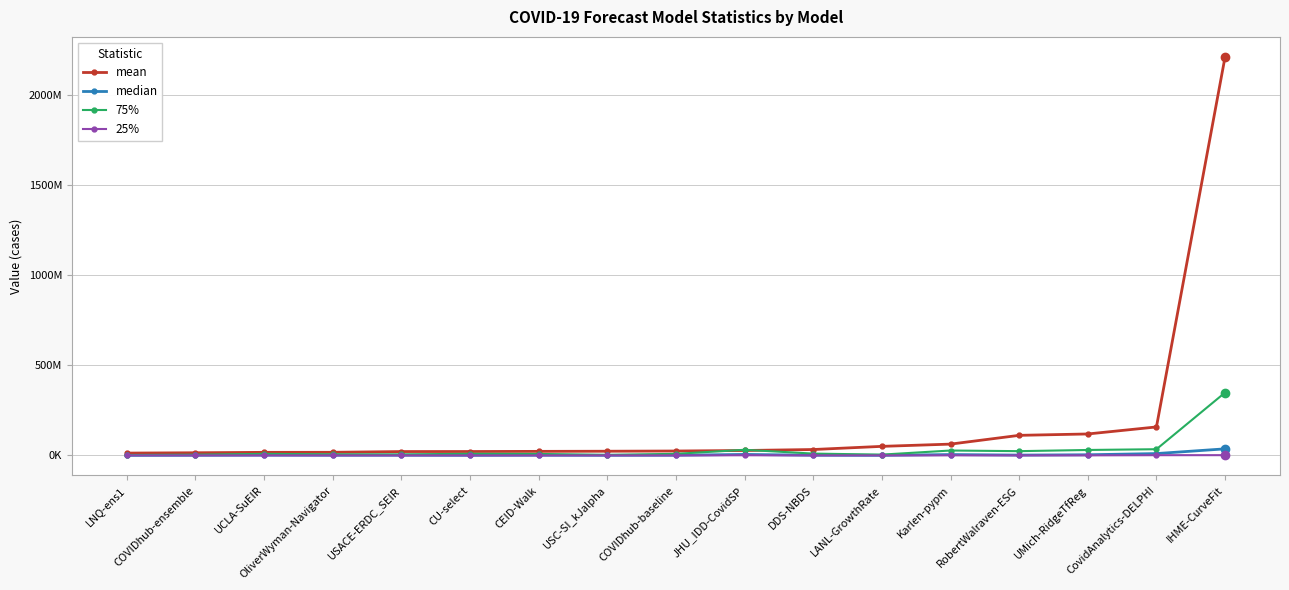

Reading left to right, transcribe all the data shown in this chart.

mean: 12904133.5	14724824.7	17090218.4	17324786.3	21431126.1	21650061.8	22489770.8	23223780.6	24456380.8	27312910.2	32739199.6	50256095.0	62707777.7	111335211.1	118961372.5	157928141.7	2210329704.9
median: 299466.4	801025.0	1506346.2	1026169.0	1123476.0	518400.0	1156478.7	700569.0	1123600.0	5468161.3	1153532.3	503932.6	4806179.3	1825390.1	3631255.1	10240000.0	36478286.0
75%: 2134497.7	3725429.0	8656333.3	6045092.5	5820313.8	9076278.5	8215248.7	2923453.0	8849032.0	31177021.0	10108297.9	4488447.3	27196306.3	23669464.6	30205834.0	34398212.5	348581272.2
25%: 63401.9	58378.5	178214.7	67496.5	76136.0	90729.0	37541.2	74286.5	33905.0	914818.9	84210.8	21919.5	422932.8	92515.9	317035.6	1309361.0	1437905.7